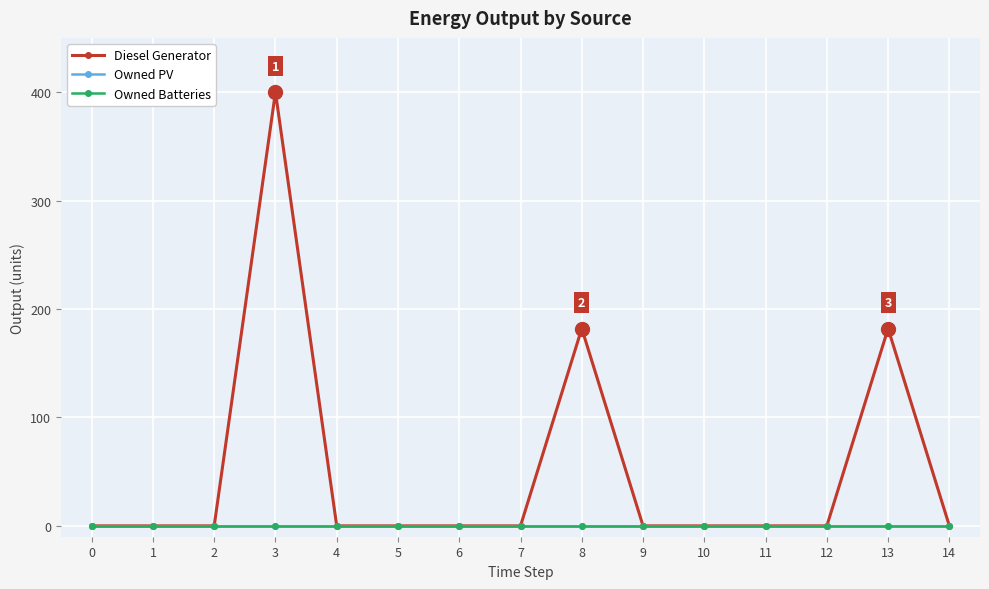

Rank the categories by Diesel Generator value from lowest to highest.

0, 1, 2, 4, 5, 6, 7, 9, 10, 11, 12, 14, 8, 13, 3